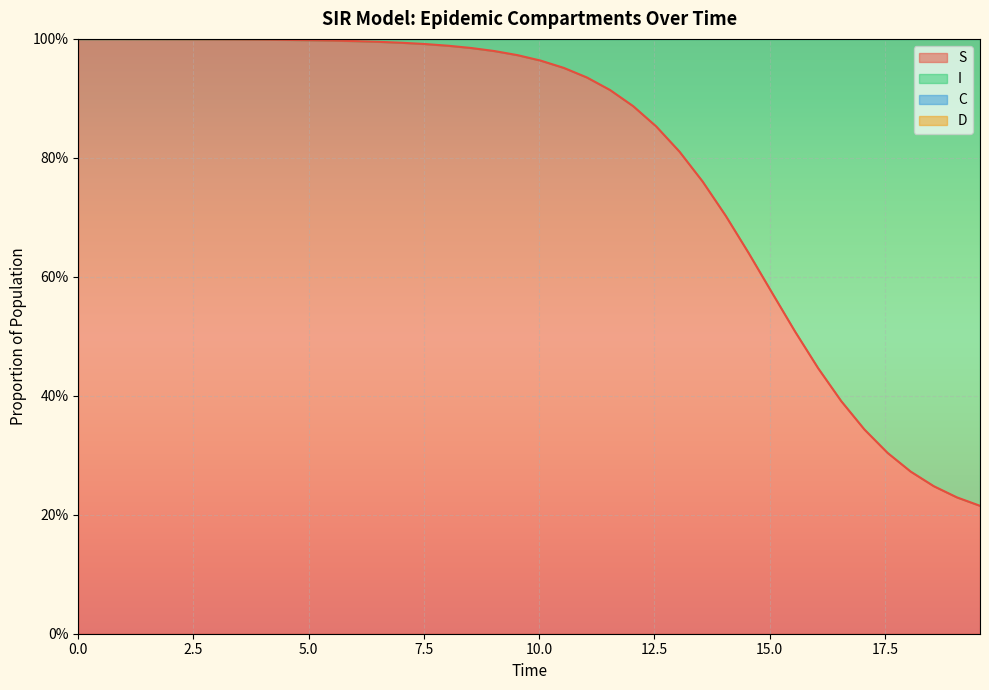

The value of C at 29 is 0.4. True or false?

False